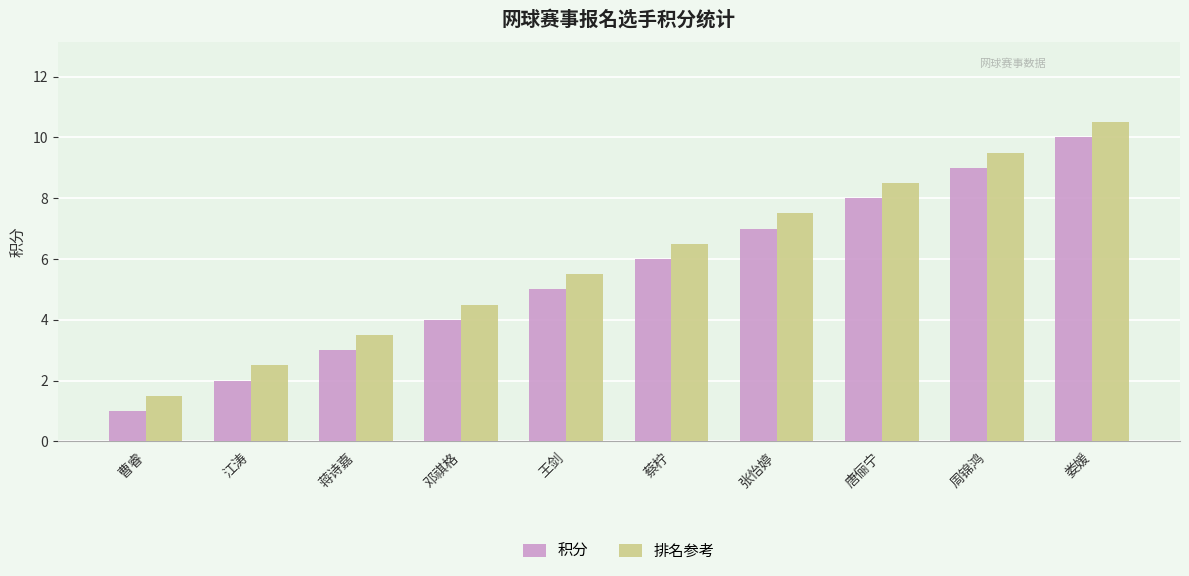

What are all the series names shown in the legend?

积分, 排名参考